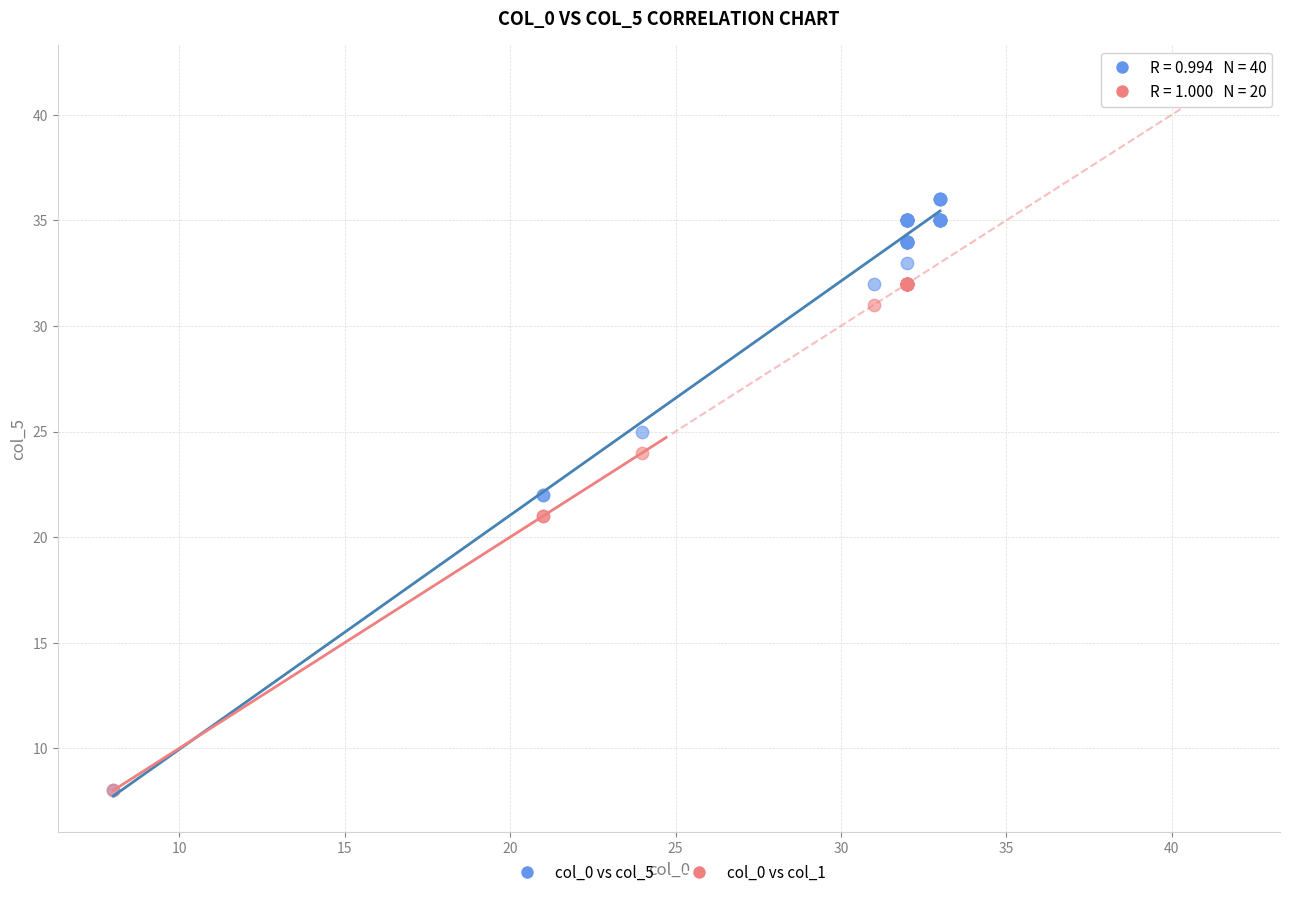

Which series has the widest spread of Y values?

col_0 vs col_5